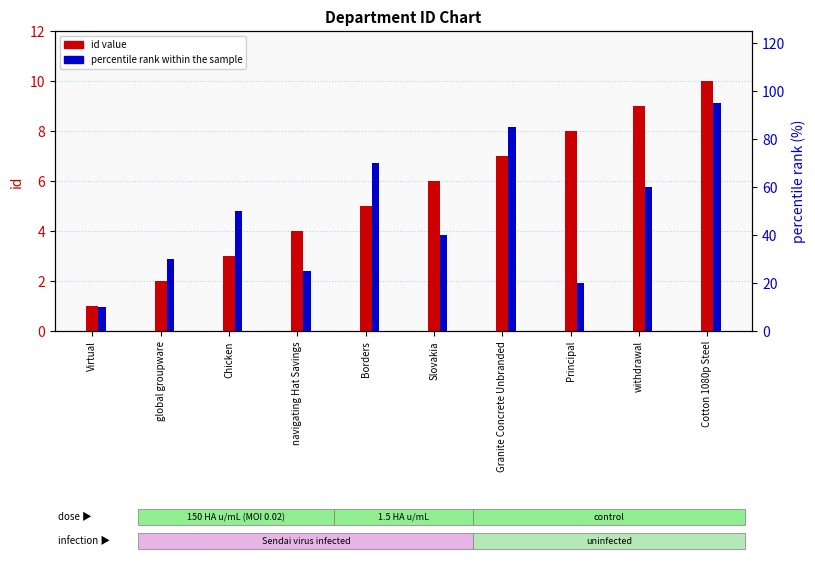

Reading left to right, list all the values displayed in this chart.

id value: 1	2	3	4	5	6	7	8	9	10
percentile rank: 10	30	50	25	70	40	85	20	60	95